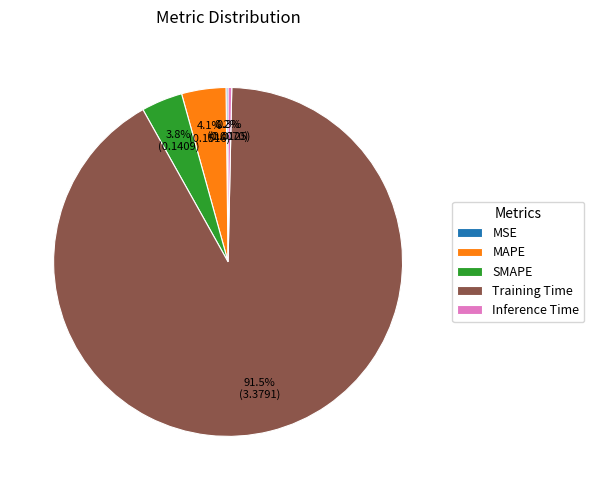

What percentage is NOT represented by Inference Time?

99.7%